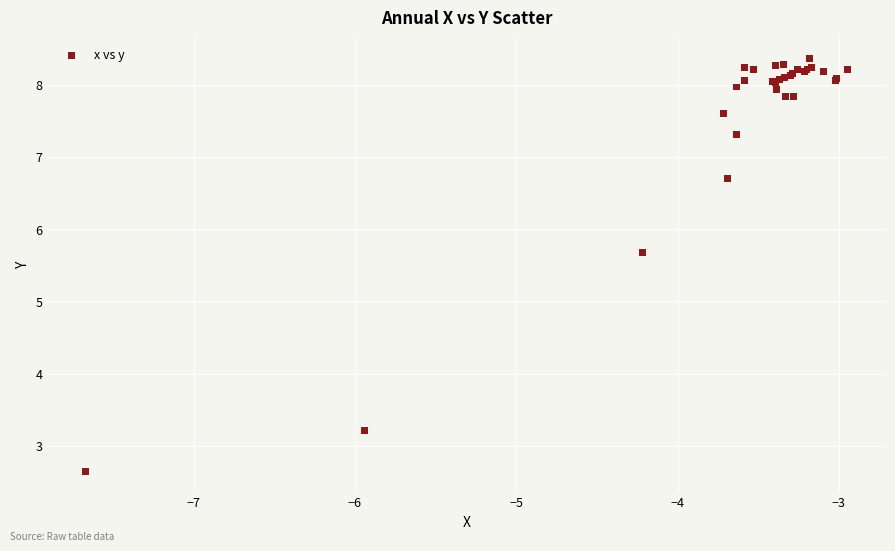

What Y value in the scatter plot is closest to 5?

5.7